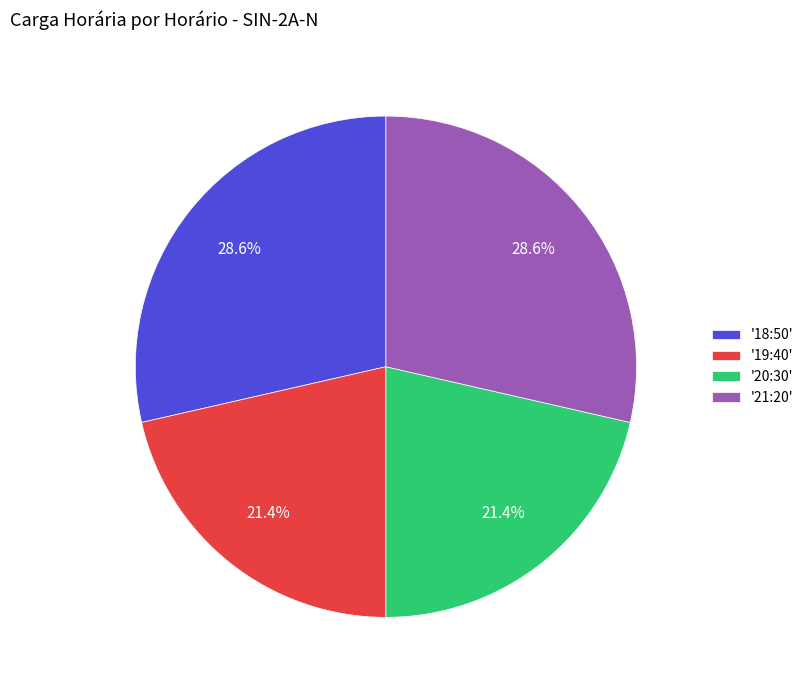

What percentage is NOT represented by '18:50'?

71.4%